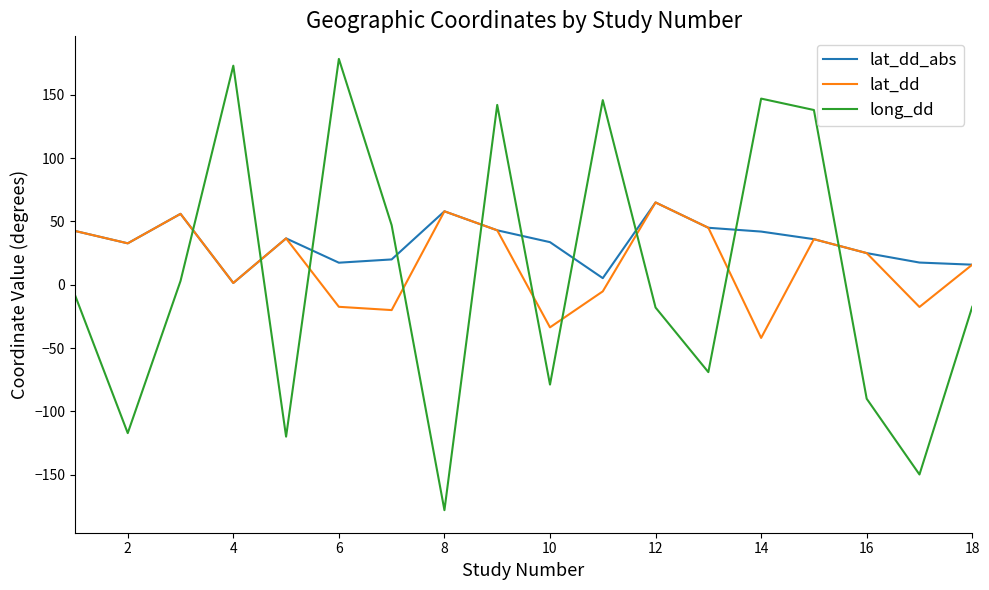

Which series has the widest spread of values?

long_dd